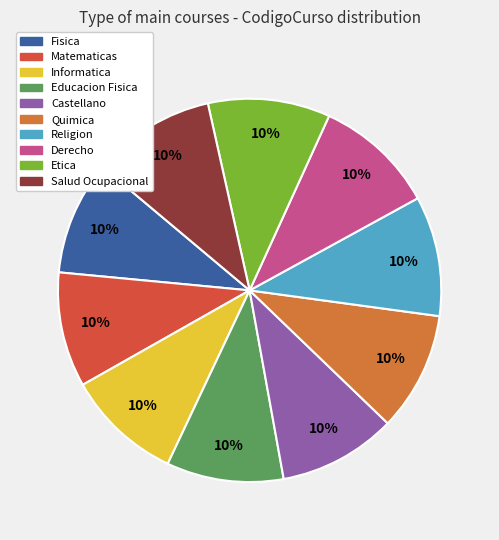

Is it true that Etica is 2% of the pie?

False